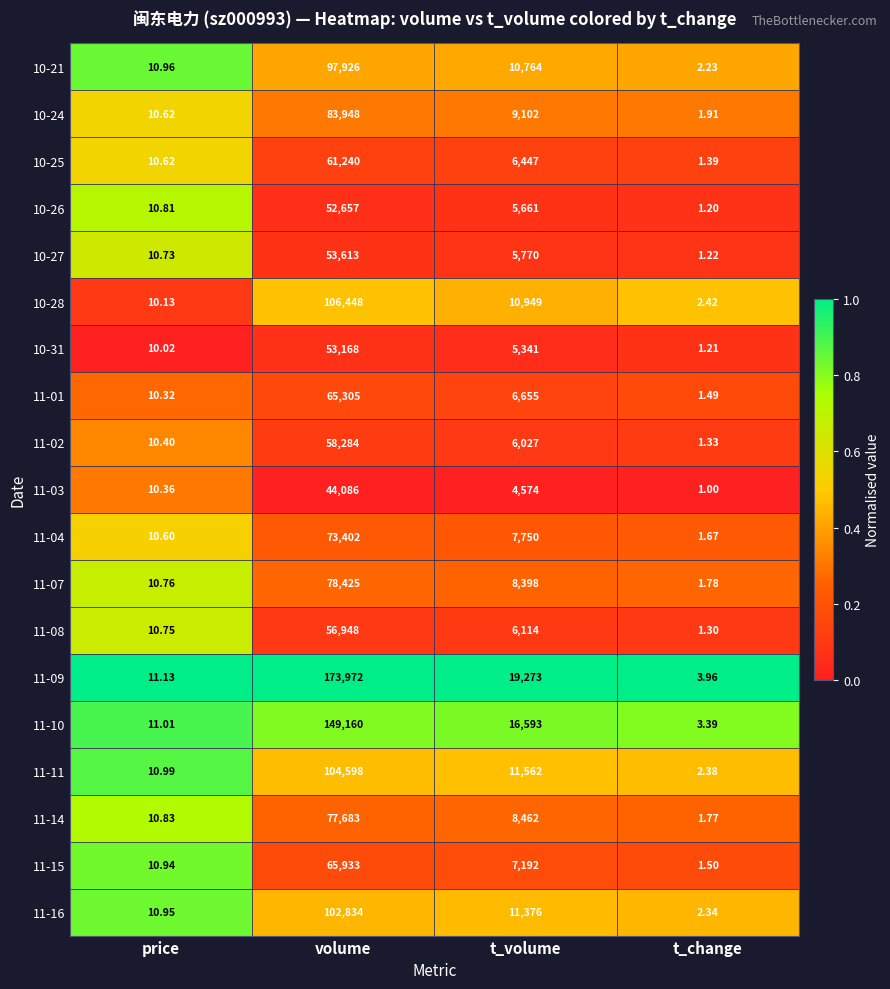

What is the total value across all series at t_change?

35.5